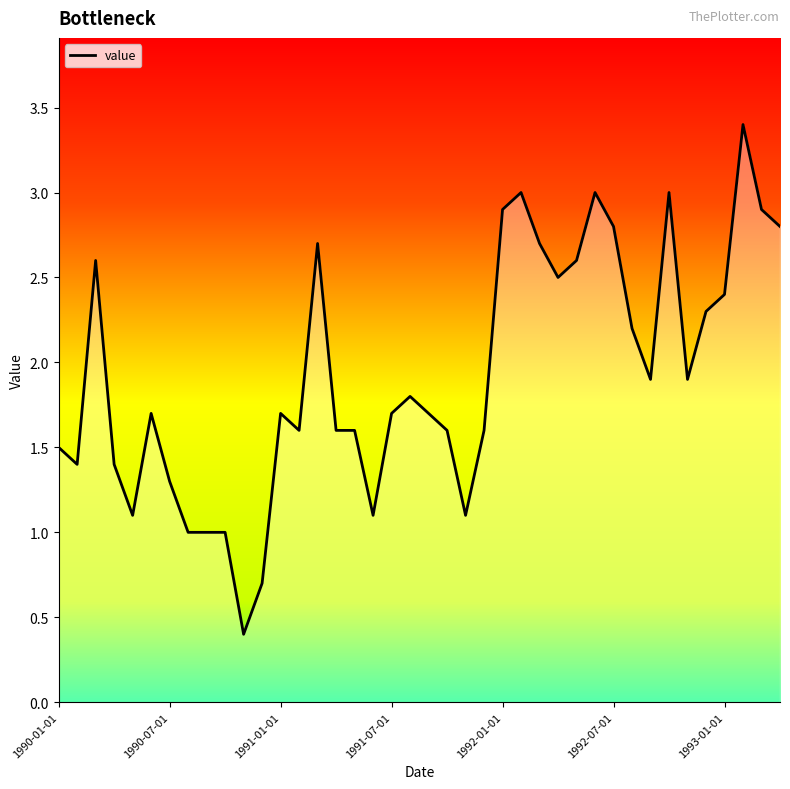

Reading right to left, list all the values displayed in this chart.

2.8	2.9	3.4	2.4	2.3	1.9	3.0	1.9	2.2	2.8	3.0	2.6	2.5	2.7	3.0	2.9	1.6	1.1	1.6	1.7	1.8	1.7	1.1	1.6	1.6	2.7	1.6	1.7	0.7	0.4	1.0	1.0	1.0	1.3	1.7	1.1	1.4	2.6	1.4	1.5